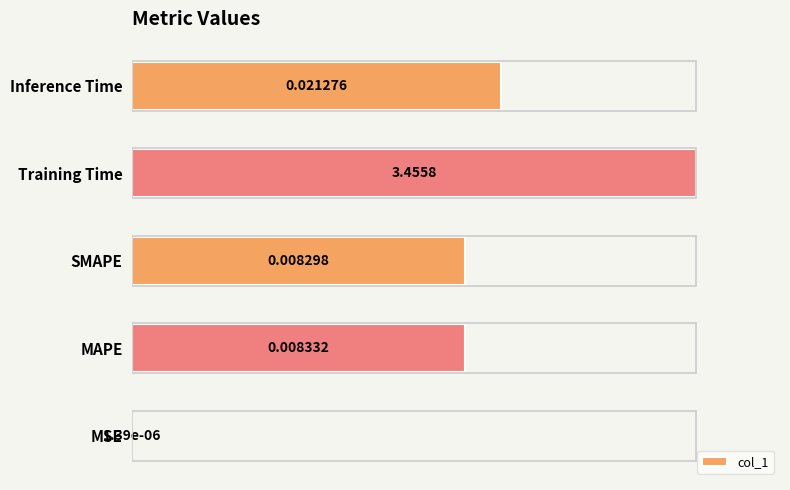

Approximately how many times larger is the value at SMAPE compared to Inference Time?

0.9